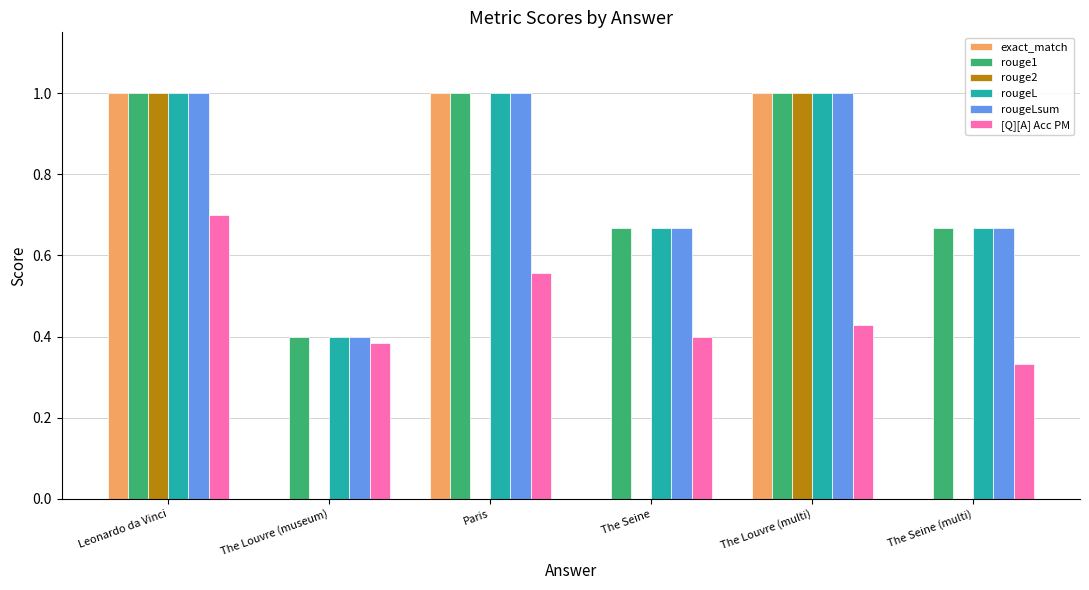

Which series changed the most between Leonardo da Vinci and The Louvre (multi)?

[Q][A] Acc PM